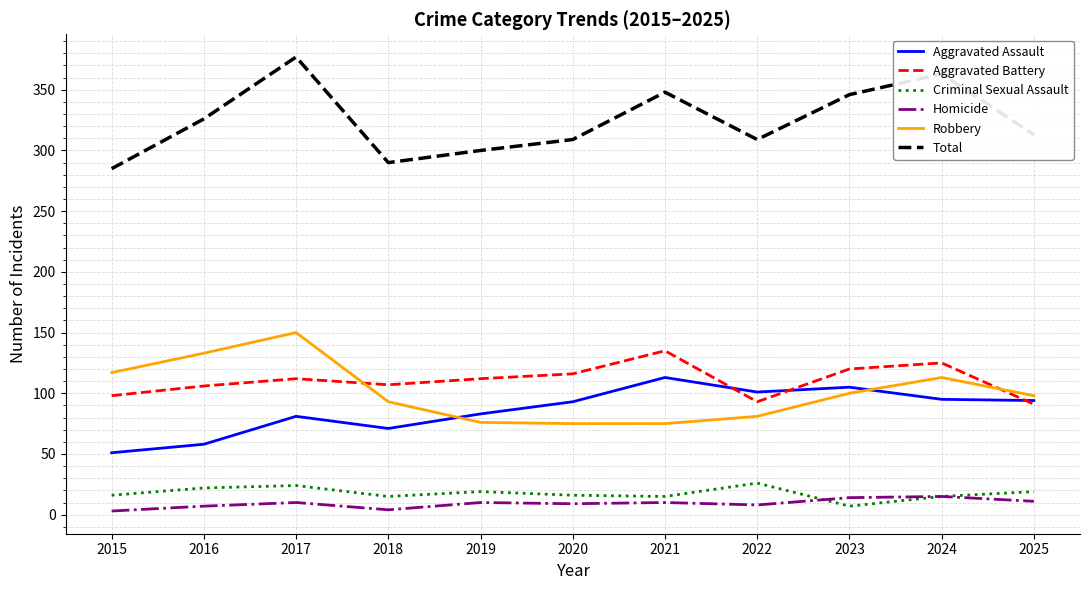

True or false: Aggravated Assault has a value of 58 at 2022.

False